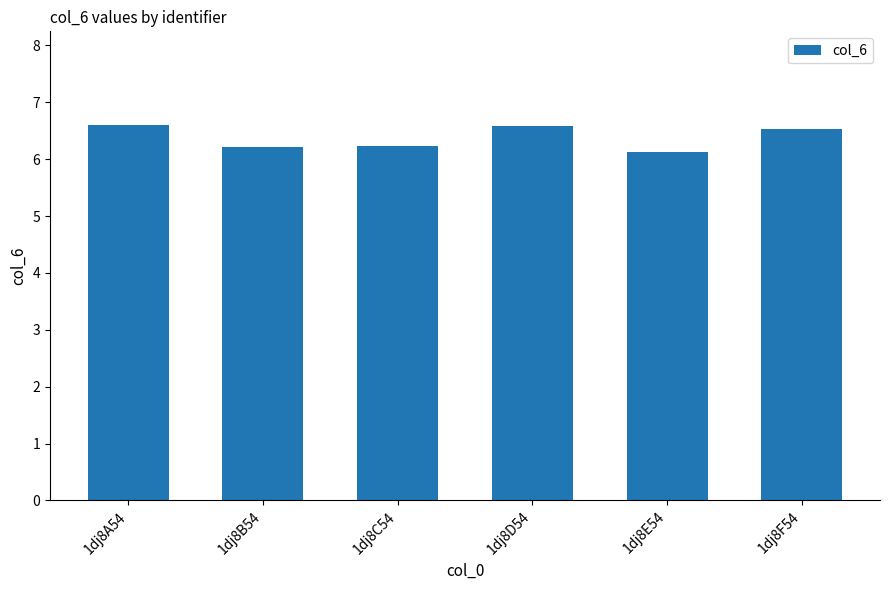

What is the difference between the values at 1dj8C54 and 1dj8D54?

0.3